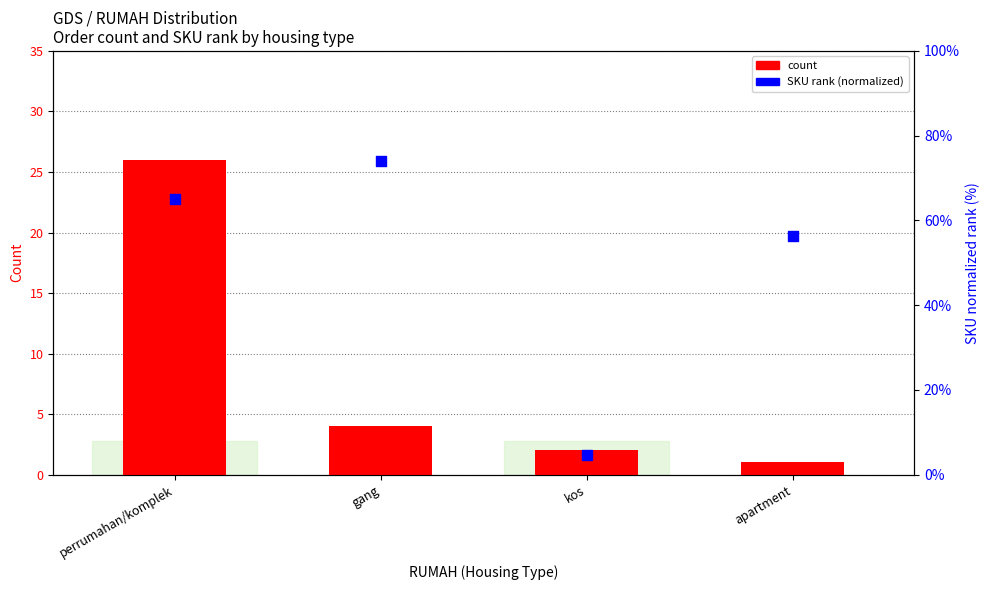

At which category is the sum across all series the highest?

perrumahan/komplek